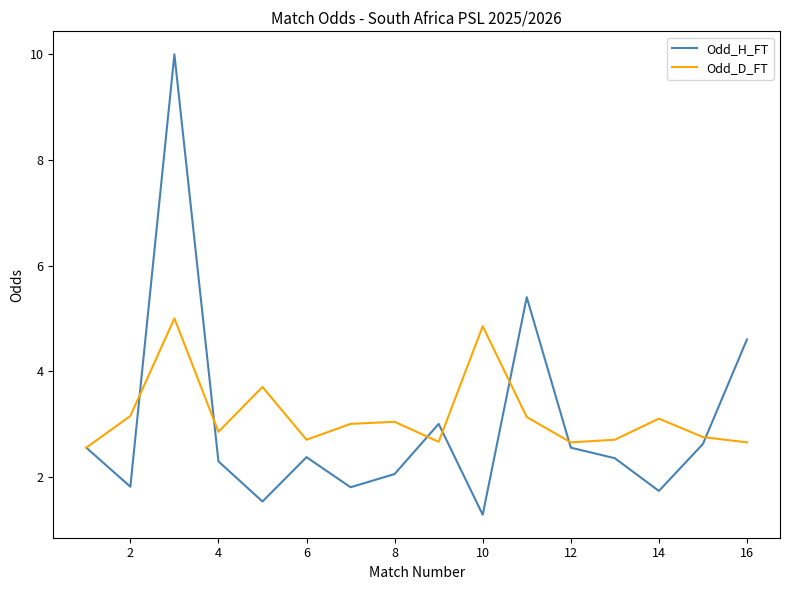

Rank the series by their maximum value, from lowest to highest.

Odd_D_FT, Odd_H_FT